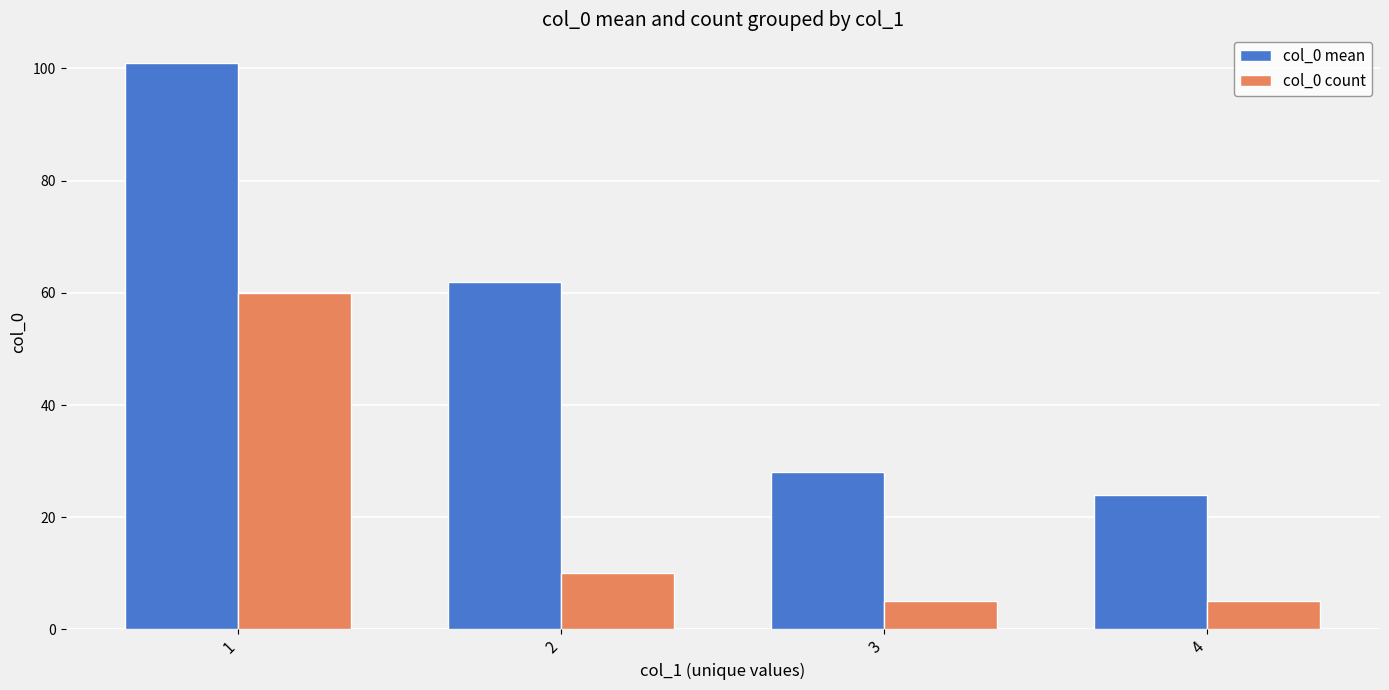

What is the difference between the highest and lowest values at 3?

23.0